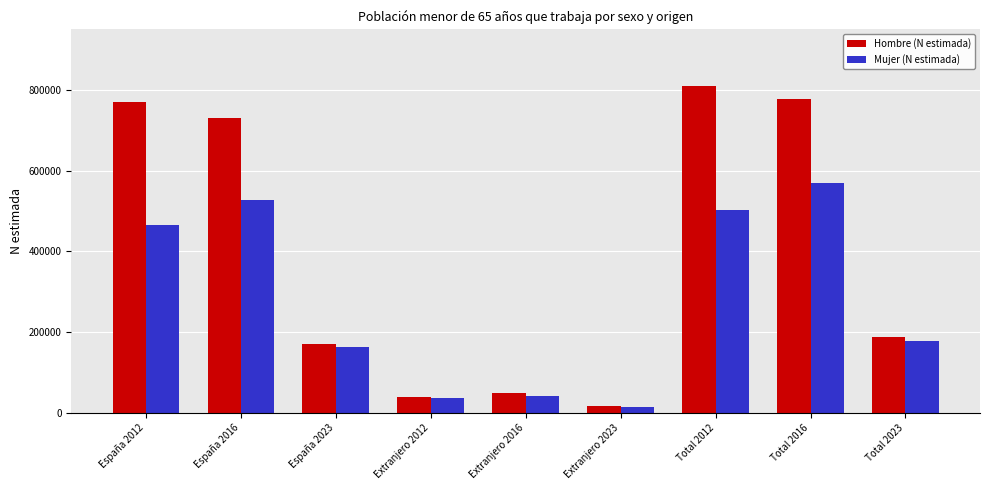

How many values in the Hombre (N estimada) series are below 187669?

4